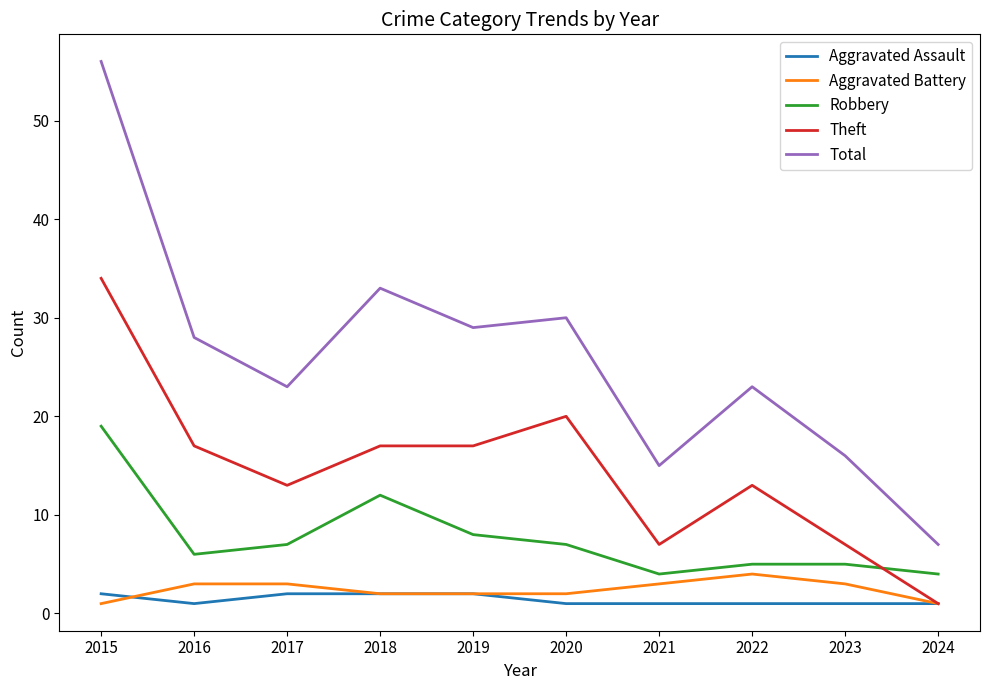

Is the value of Aggravated Assault at 2016 greater than the value of Robbery at 2021?

No